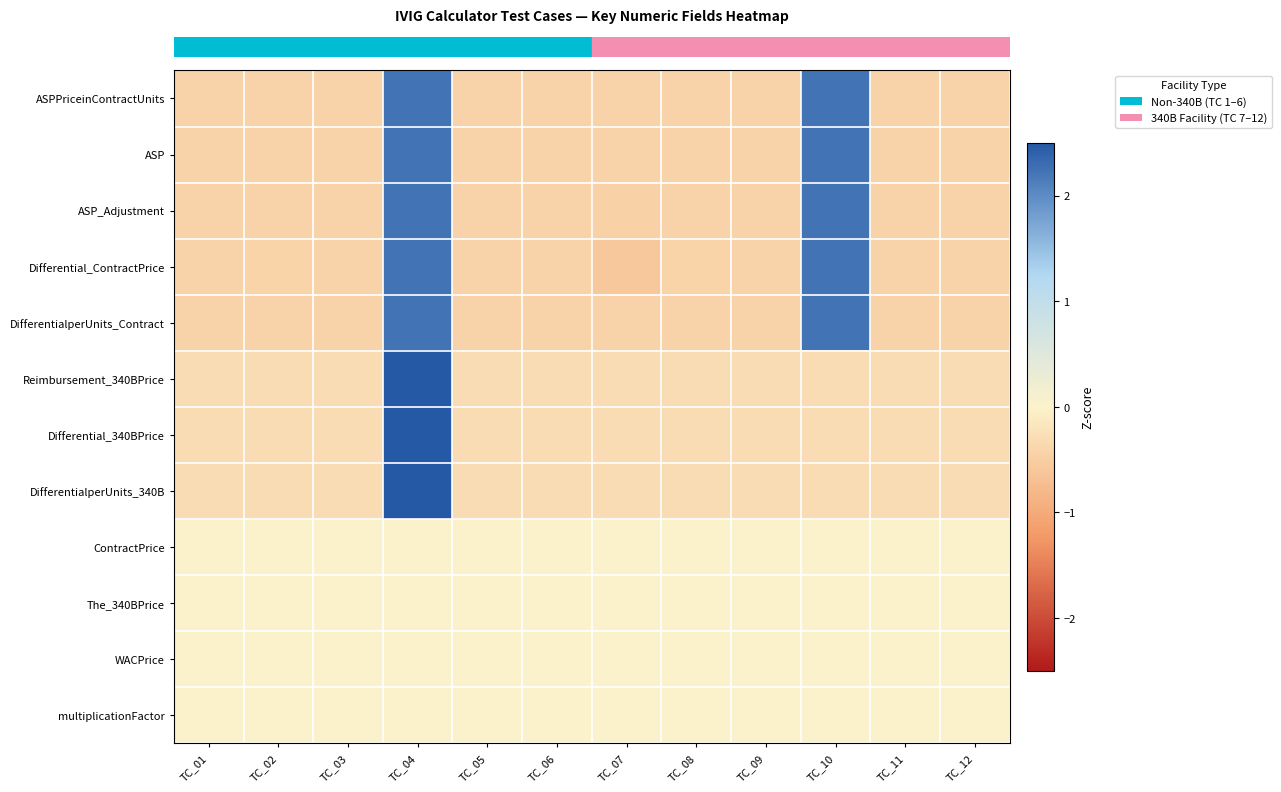

Count the number of data series in this chart.

12